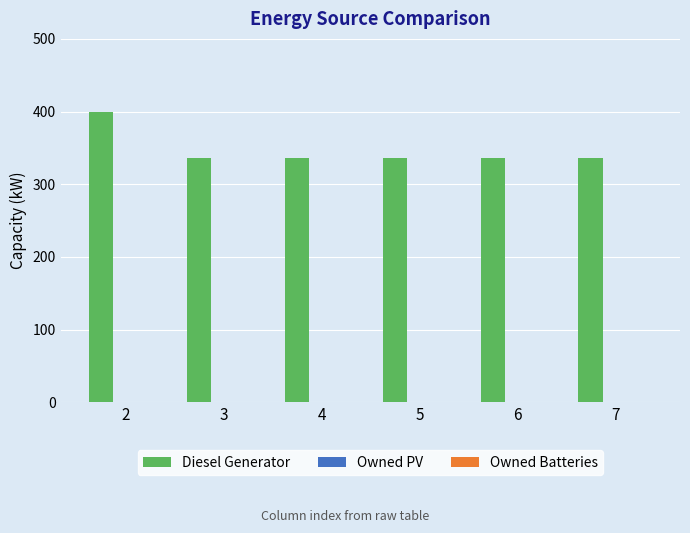

What is the difference between the values at 2 and 5?

64